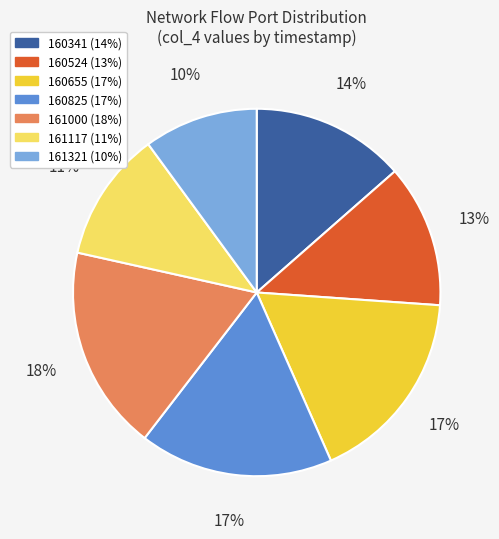

To the nearest percent, what is the average slice percentage?

14%